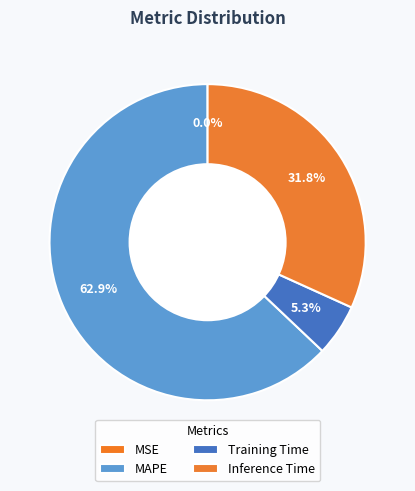

To the nearest percent, what is the difference between the largest and smallest slice percentages?

63%